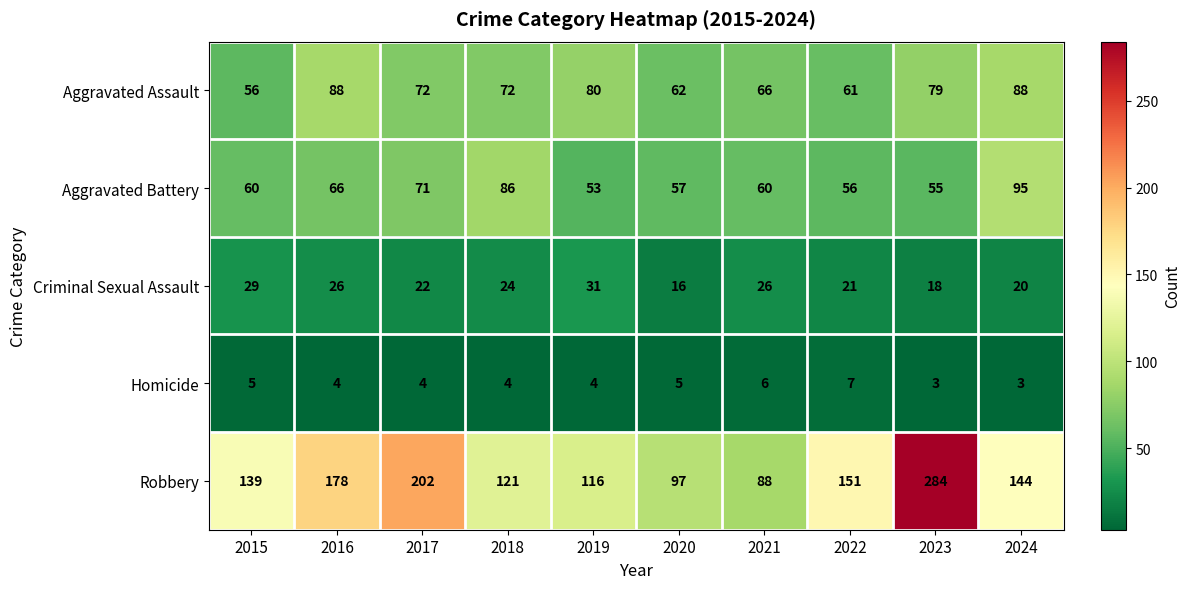

The Robbery series shows 139 at 2015. True or false?

True